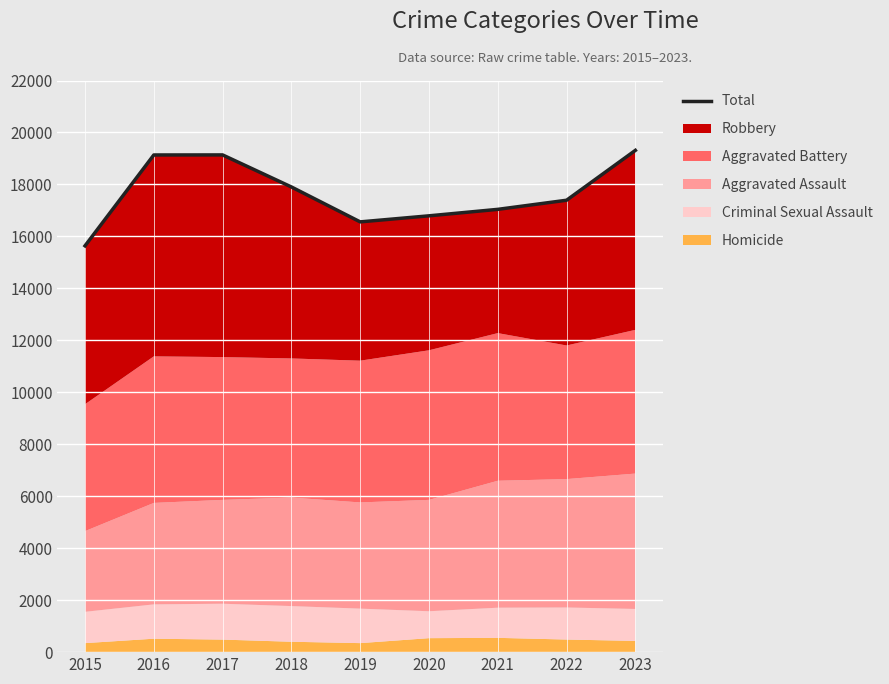

Does the chart display data point markers on the line(s)?

No